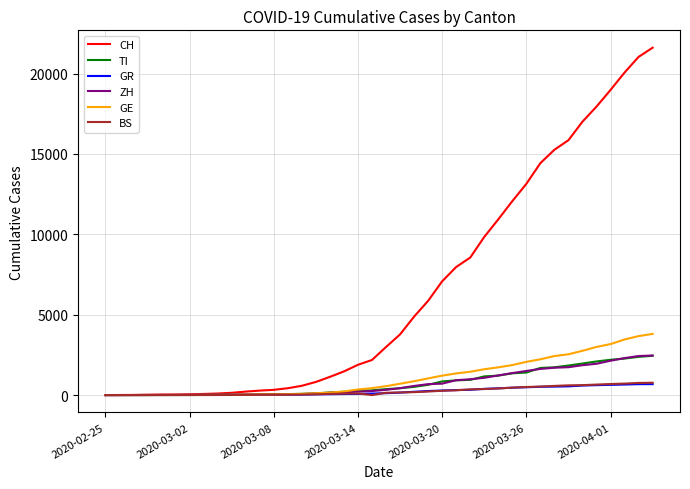

What is the highest value of the GR series?

680